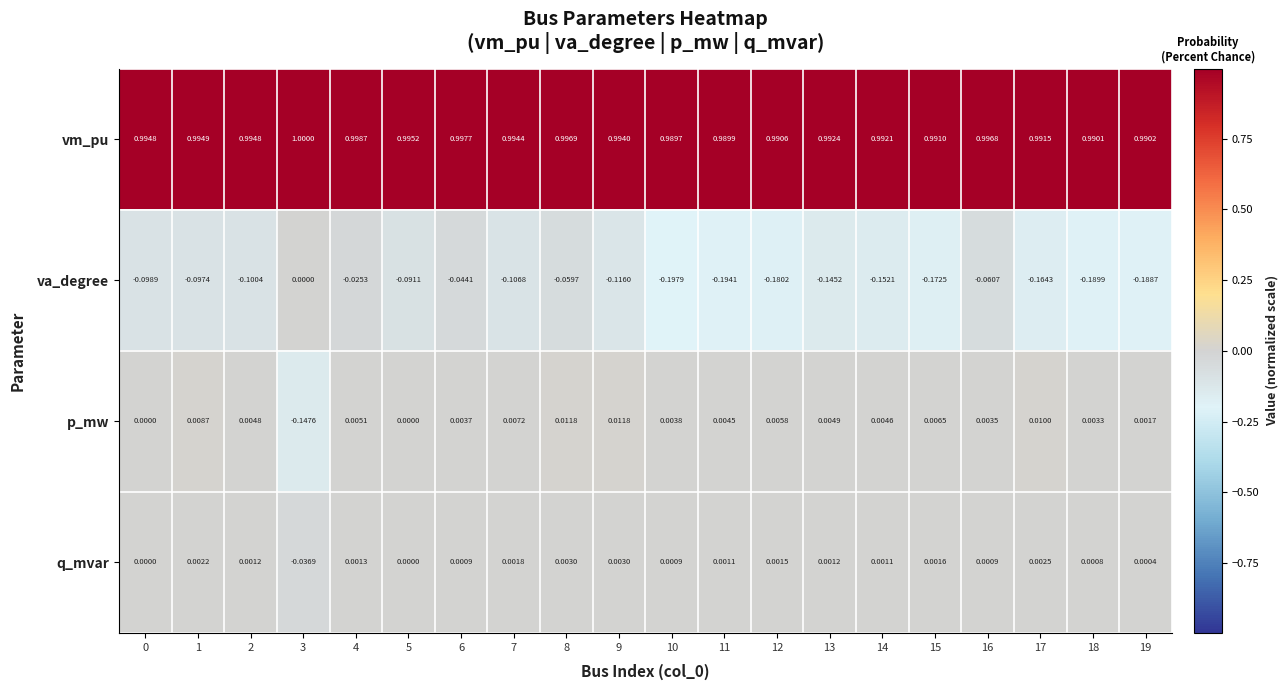

Is the value of q_mvar at 12 greater than the value of va_degree at 1?

Yes